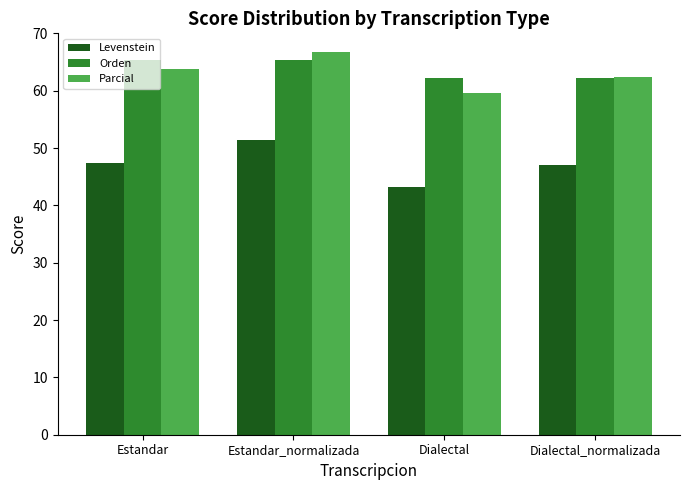

How many groups of bars are there?

4